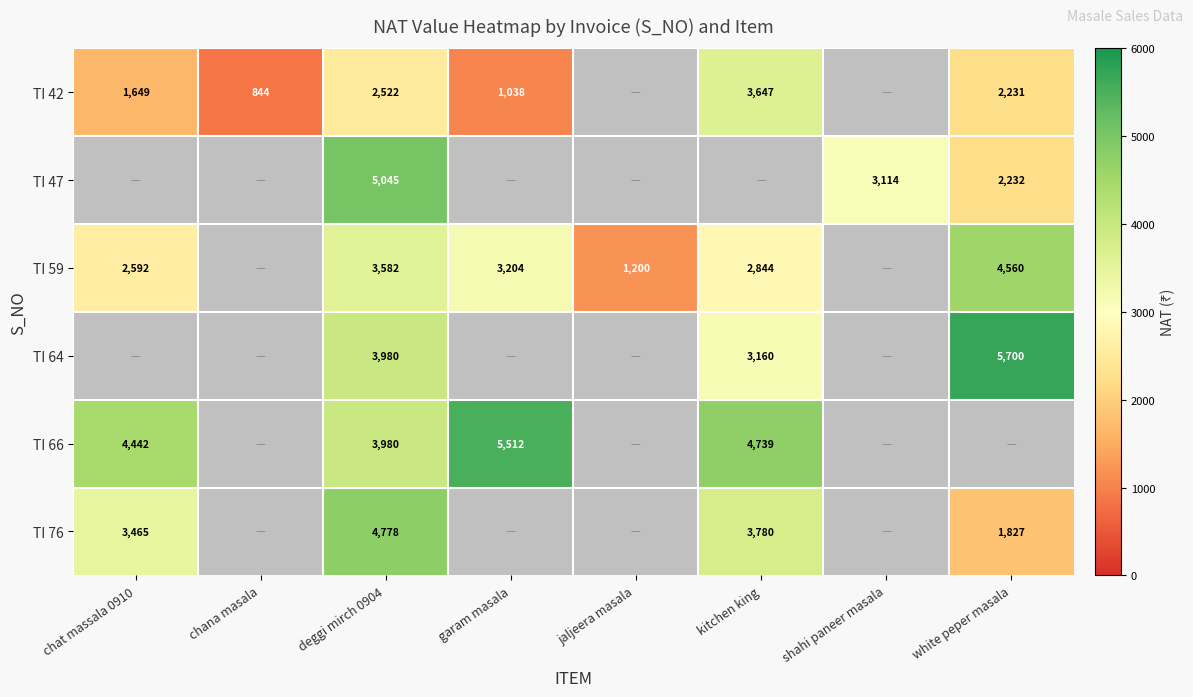

At which category is the sum across all series the highest?

deggi mirch 0904